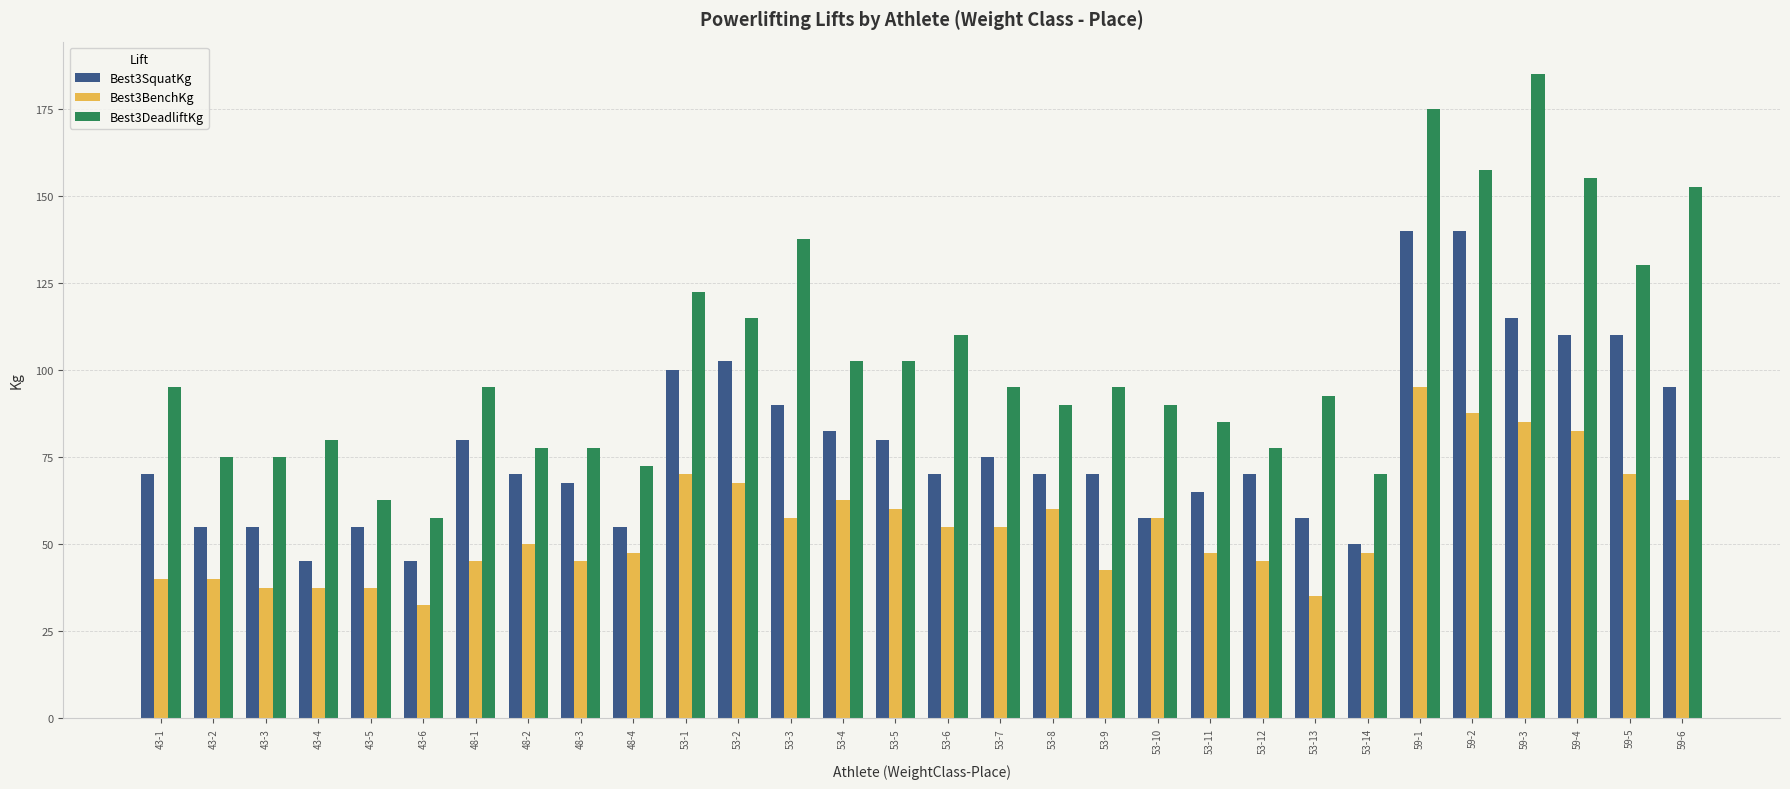

True or false: Best3DeadliftKg has a value of 137.5 at 53-3.

True